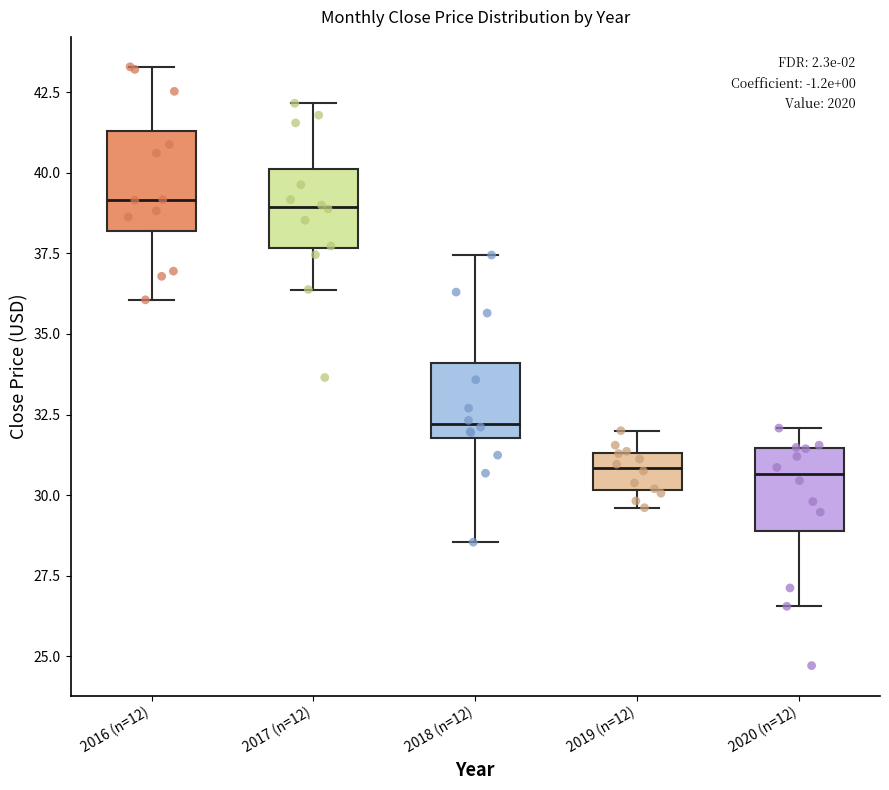

Where does the lower whisker of the box for 2017 (n=12) end on the y-axis? The values are not printed on the chart, so give them approximately, as read against the axis.

36.5